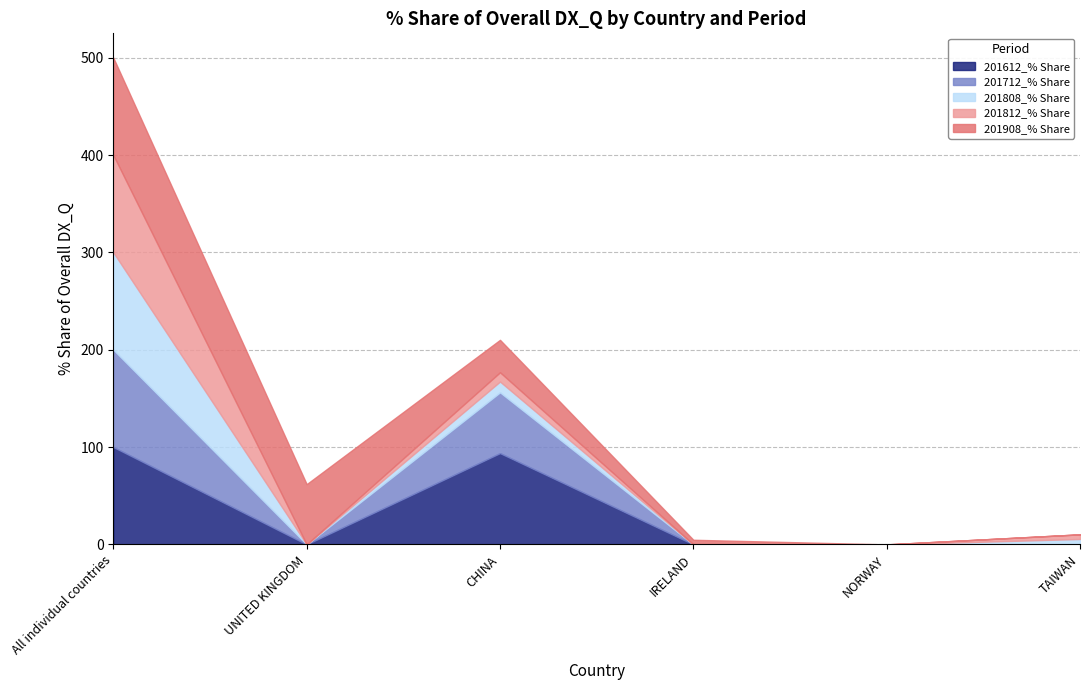

What is the highest value of the 201612_% Share series?

100.0